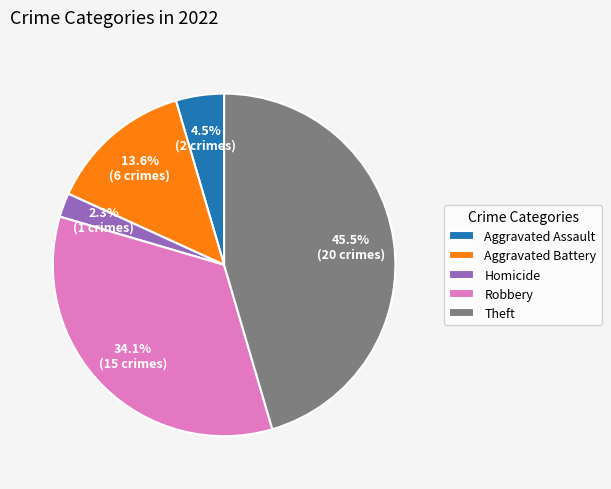

Do Homicide and Aggravated Battery together represent more than half of the pie?

No